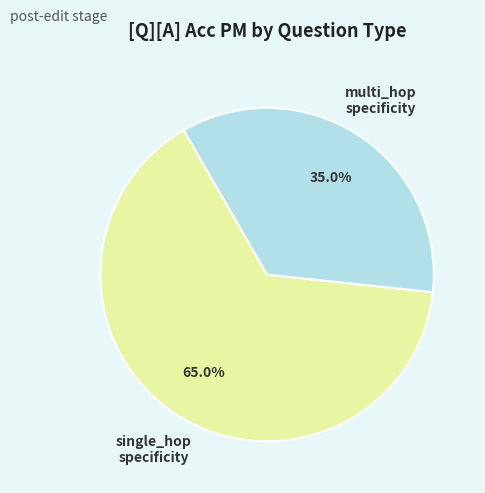

Is there a majority slice in this chart?

Yes